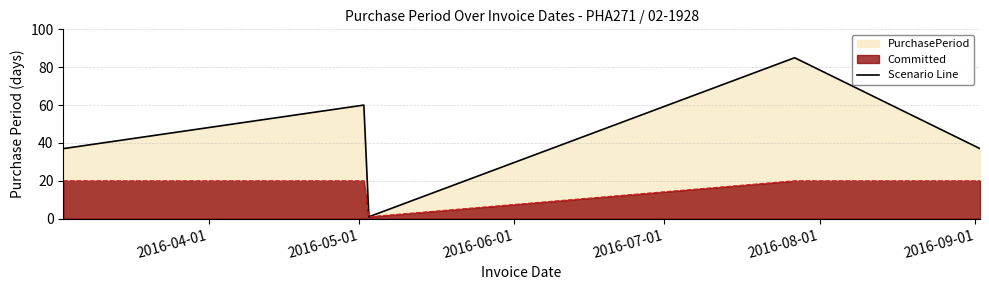

True or false: the data has more than 2 interior local peaks.

False